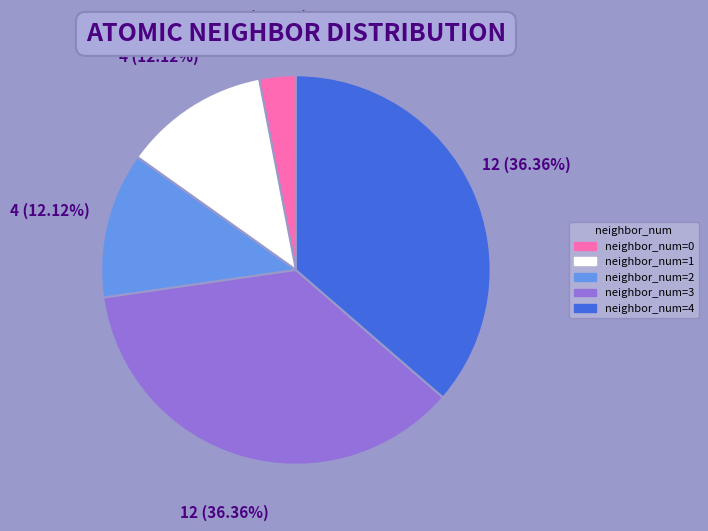

Which has a higher value, neighbor_num=4 or neighbor_num=1?

neighbor_num=4